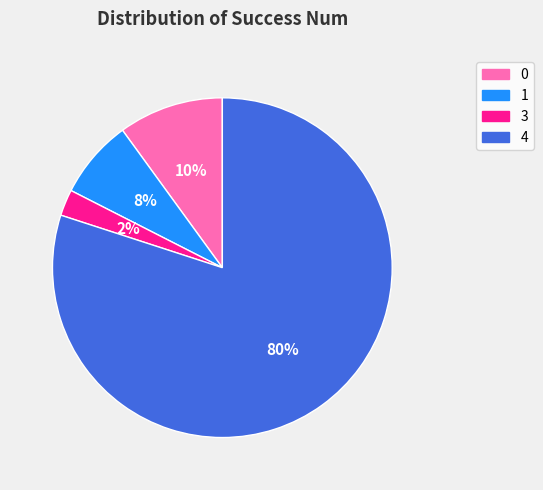

Rank the categories by value from lowest to highest.

3, 1, 0, 4